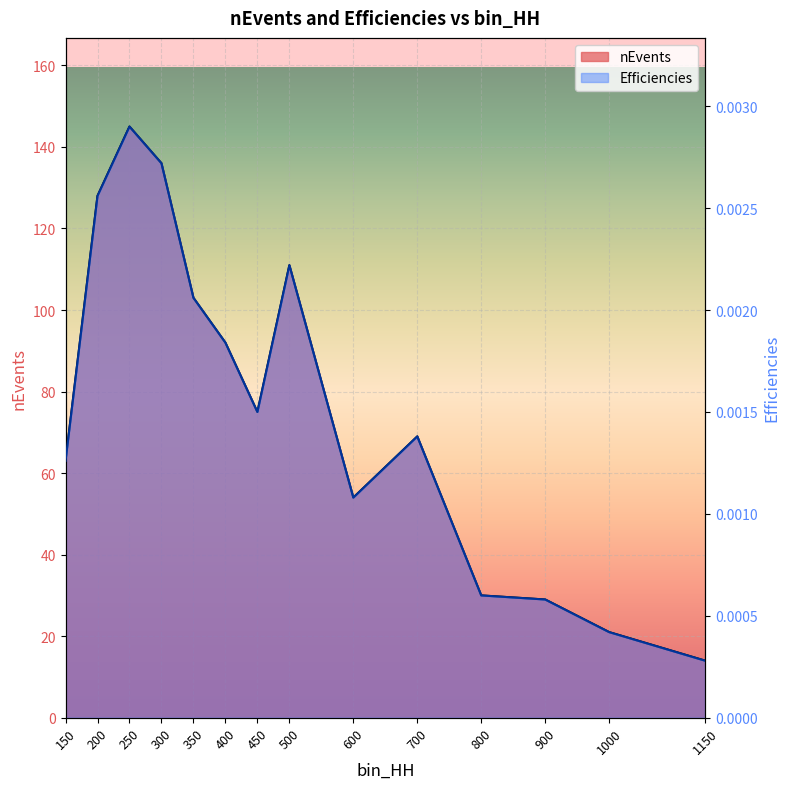

At which category does the chart reach its minimum across all series?

1150